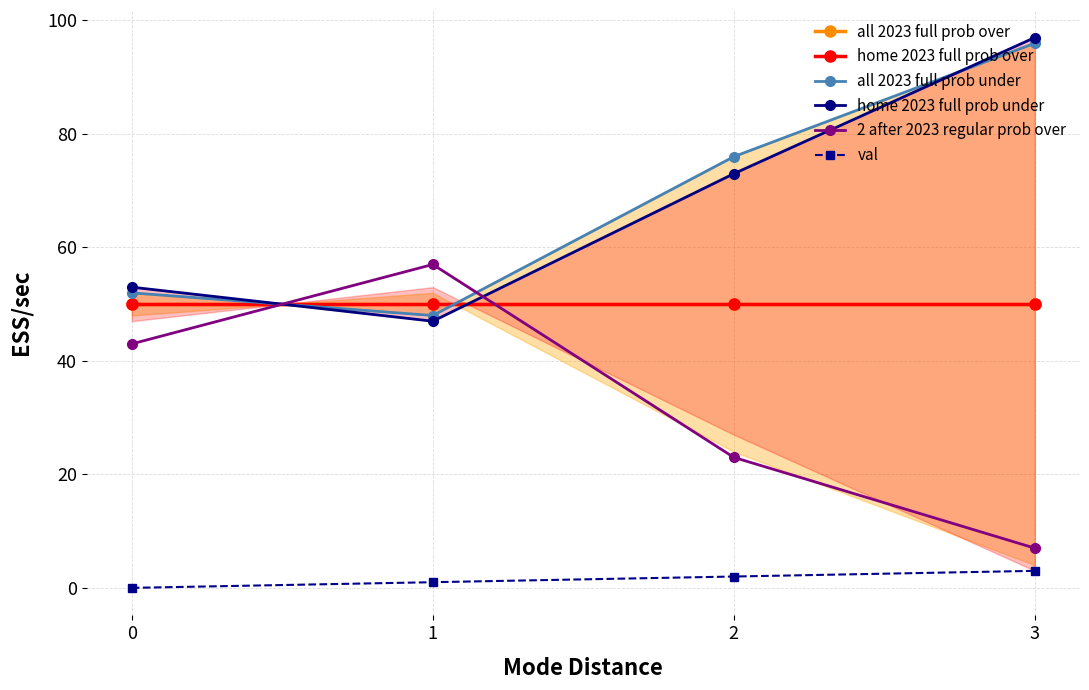

What is the sum of all home 2023 full prob under values?

270